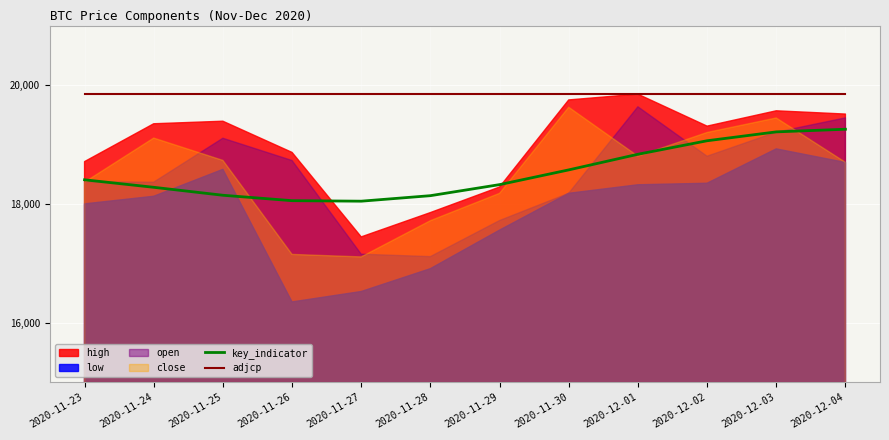

What is the highest value of the adjcp series?

19846.0